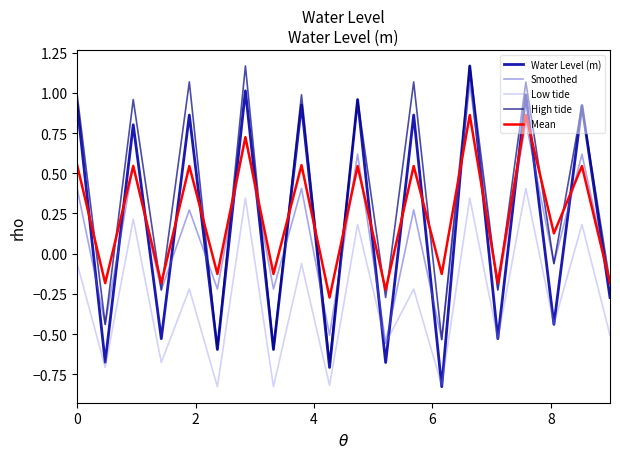

Which series has the widest spread of values?

Water Level (m)